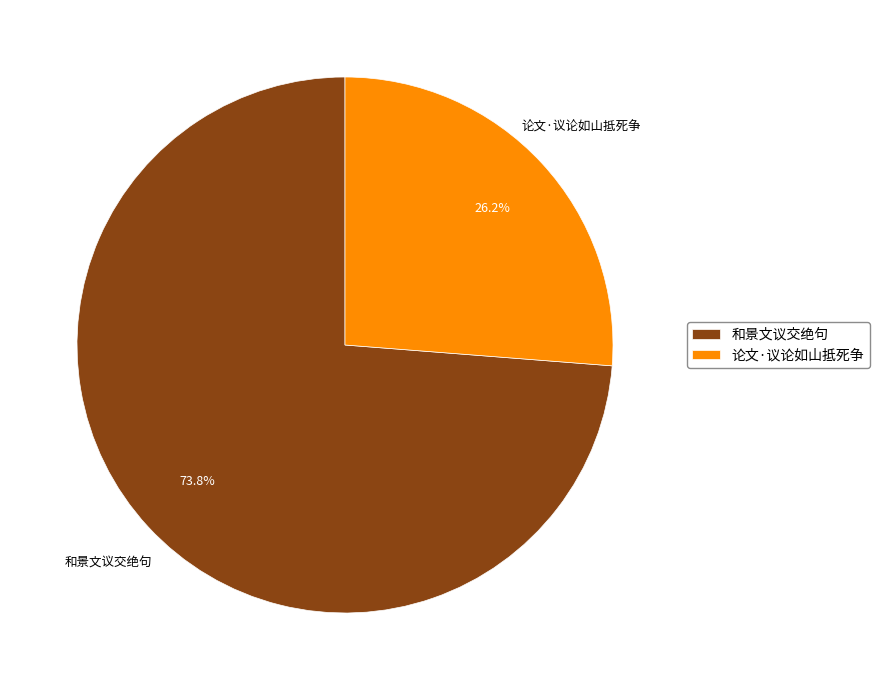

Does 和景文议交绝句 represent more than half of the total?

Yes